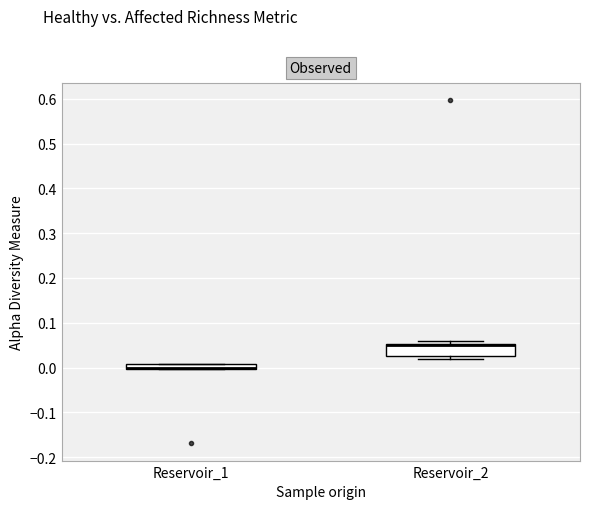

Comparing the boxes themselves (not the whiskers), which one is the tallest?

Reservoir_2